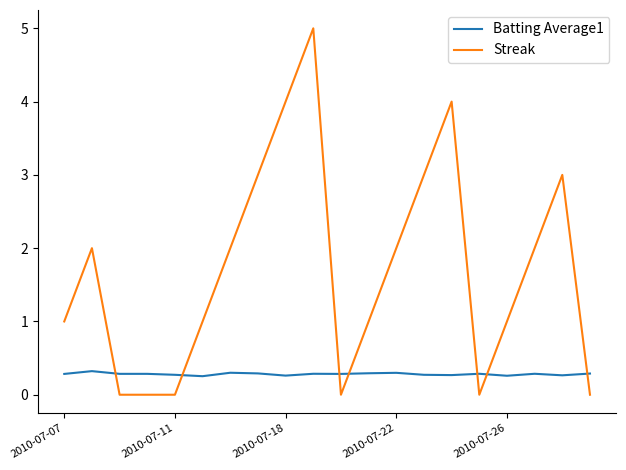

What is the average value of the Streak series?

1.7